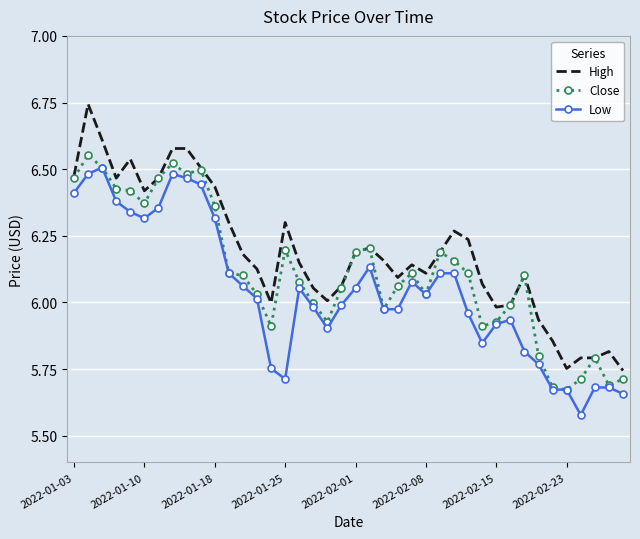

Rank the series by their average value, from lowest to highest.

Low, Close, High